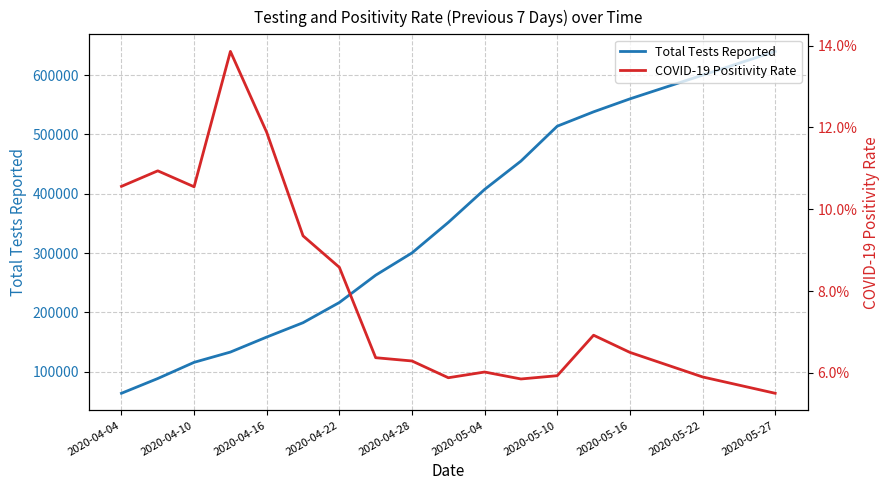

How many data points does each series have?

19